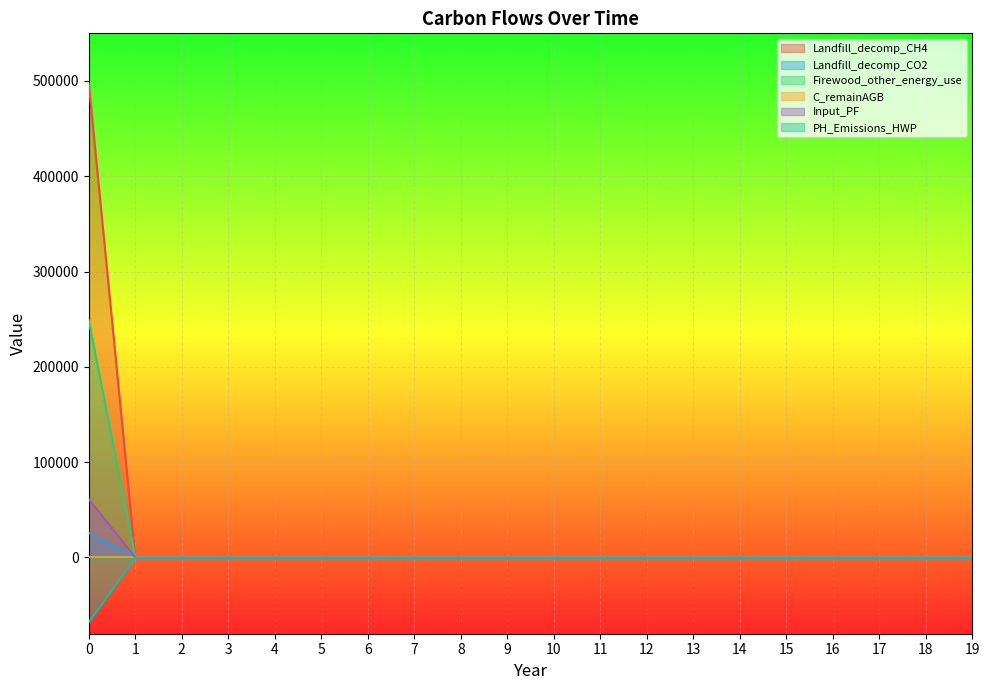

List the labels in order of Input_PF value, smallest first.

1, 2, 3, 4, 5, 6, 7, 8, 9, 10, 11, 12, 13, 14, 15, 16, 17, 18, 19, 0